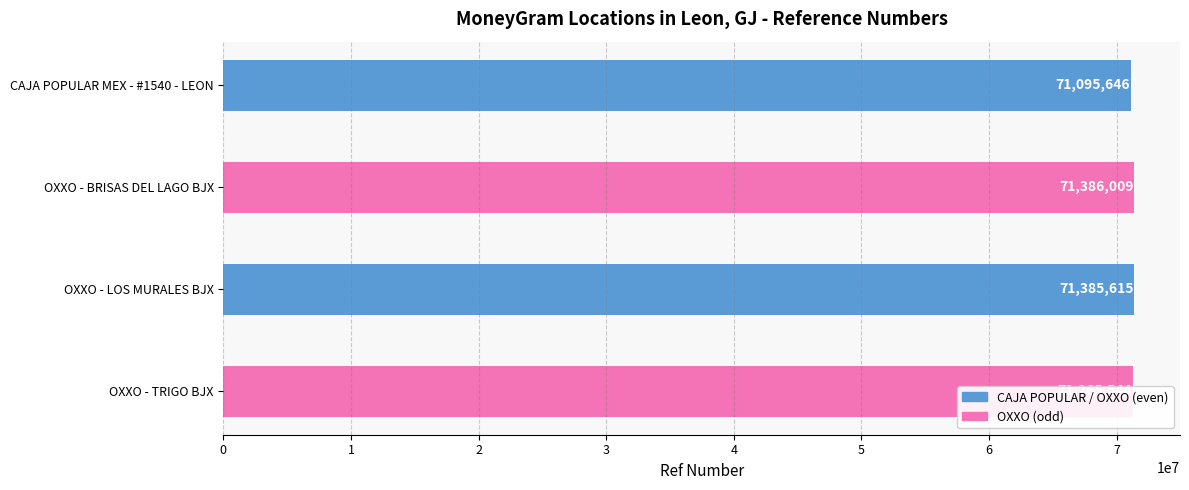

What value does the data have at OXXO - TRIGO BJX?

71265544